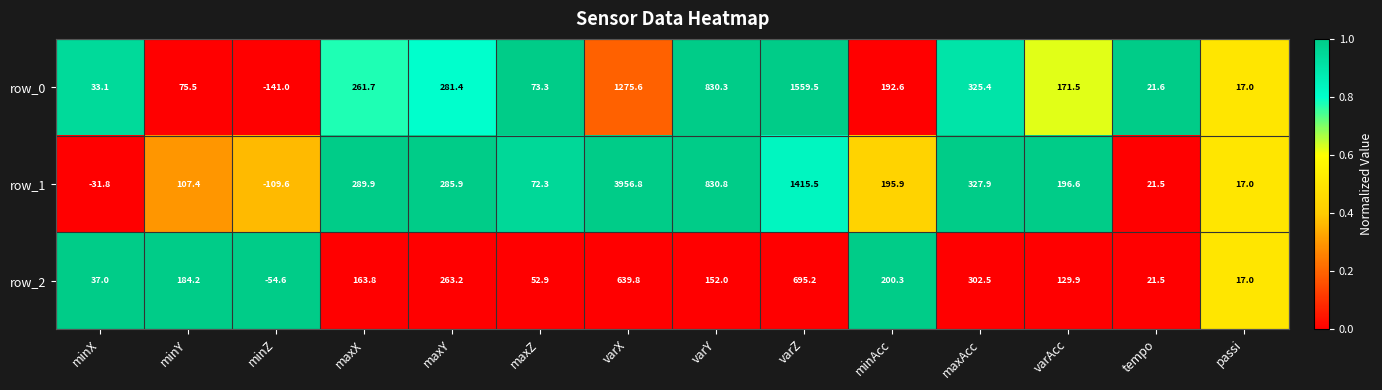

What is the sum of the row_1 values at passi and varX?

3973.8